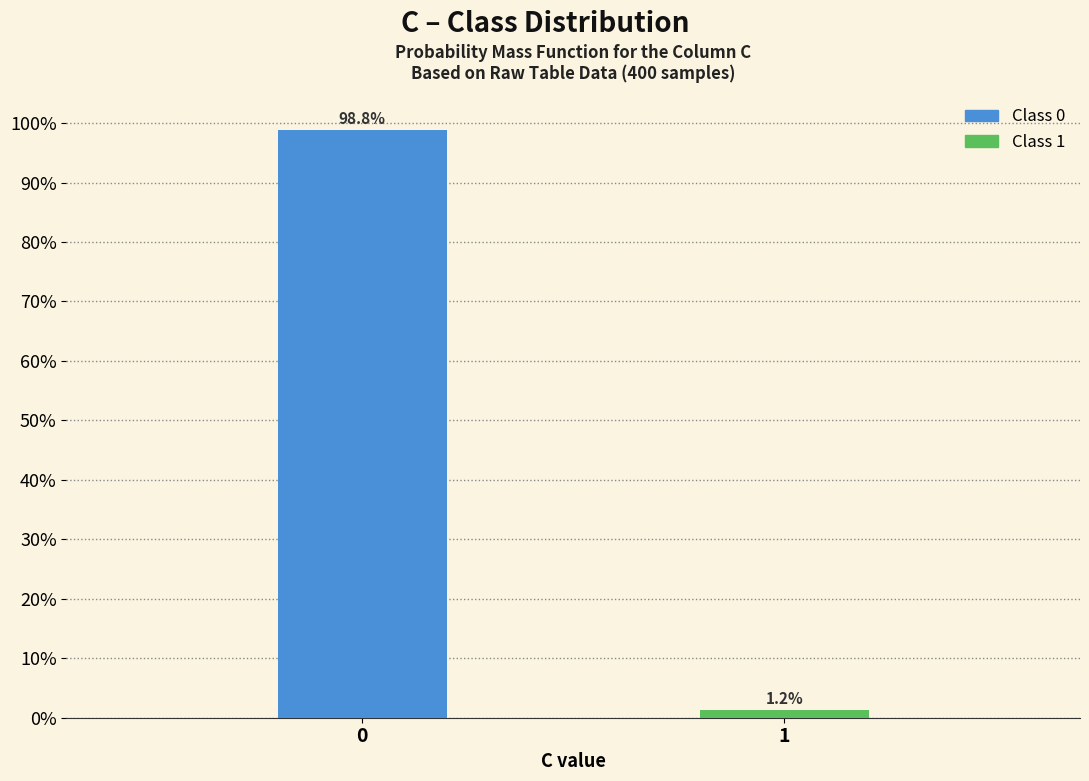

Reading right to left, transcribe all the data shown in this chart.

1.2	98.8